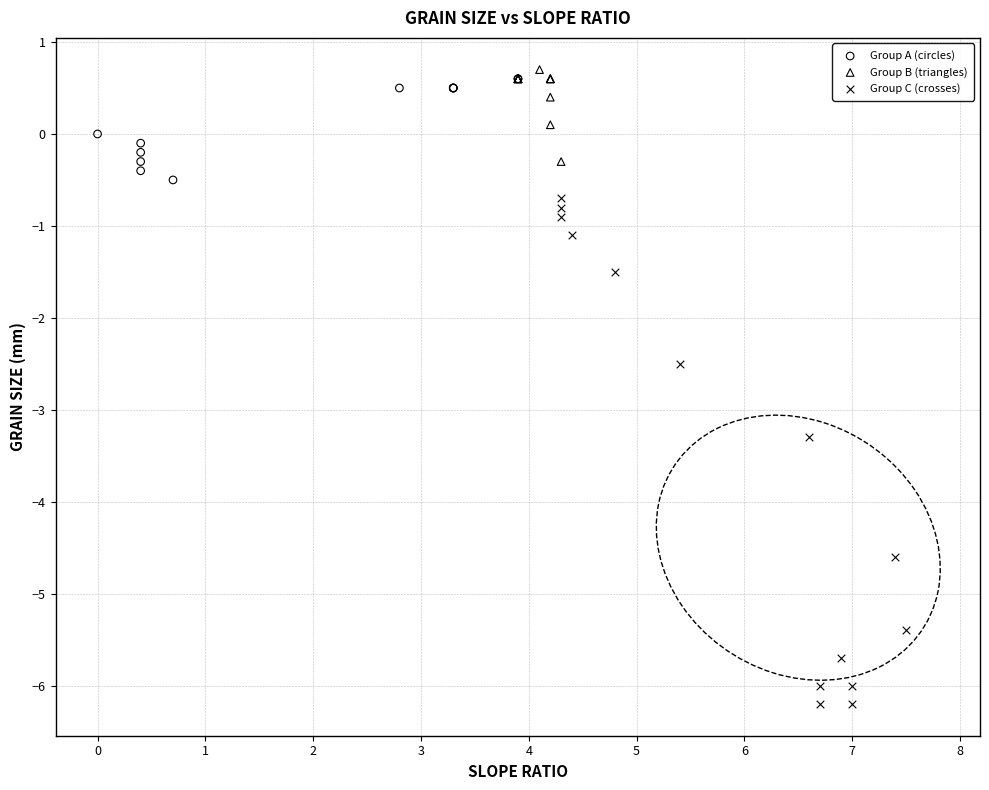

What are all the series names shown in the legend?

Group A (circles), Group B (triangles), Group C (crosses)